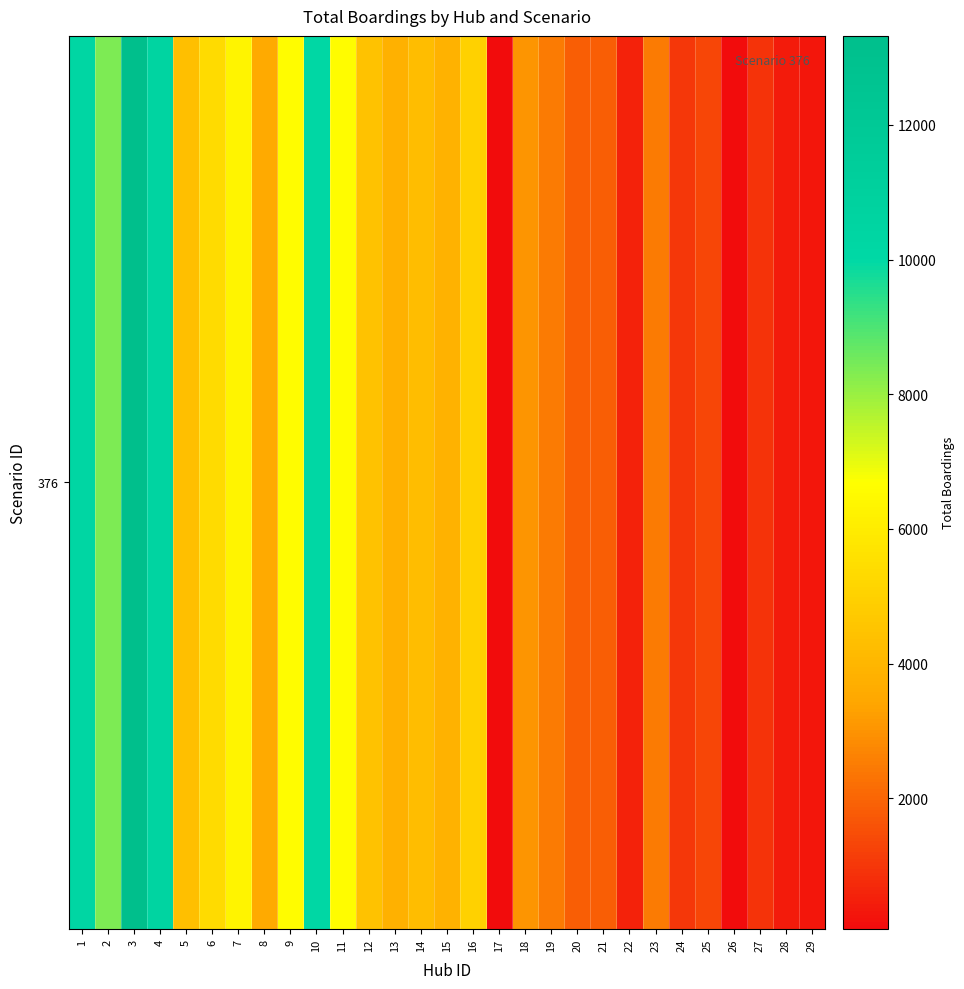

What is the approximate value at 17?

67.0